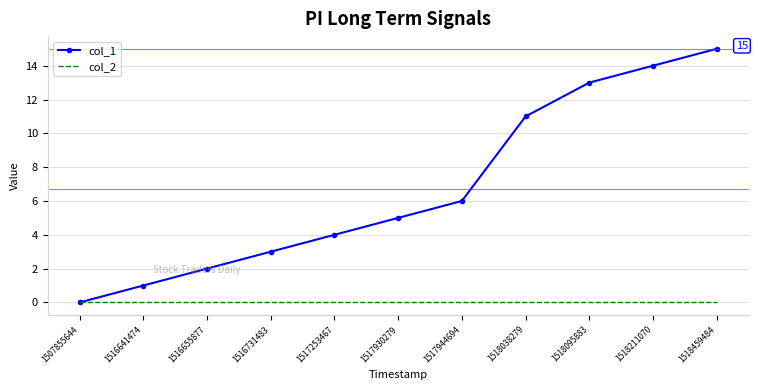

List the series in order of their peak value, highest first.

col_1, col_2